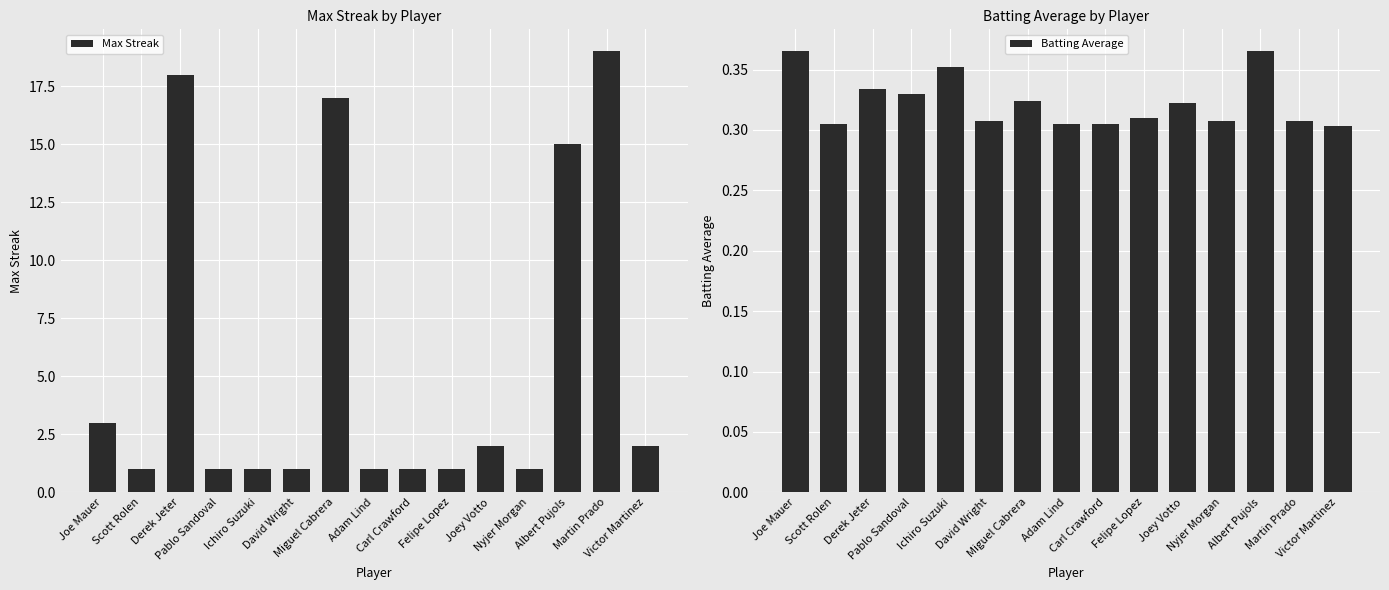

At which category is the sum across all series the highest?

Martin Prado